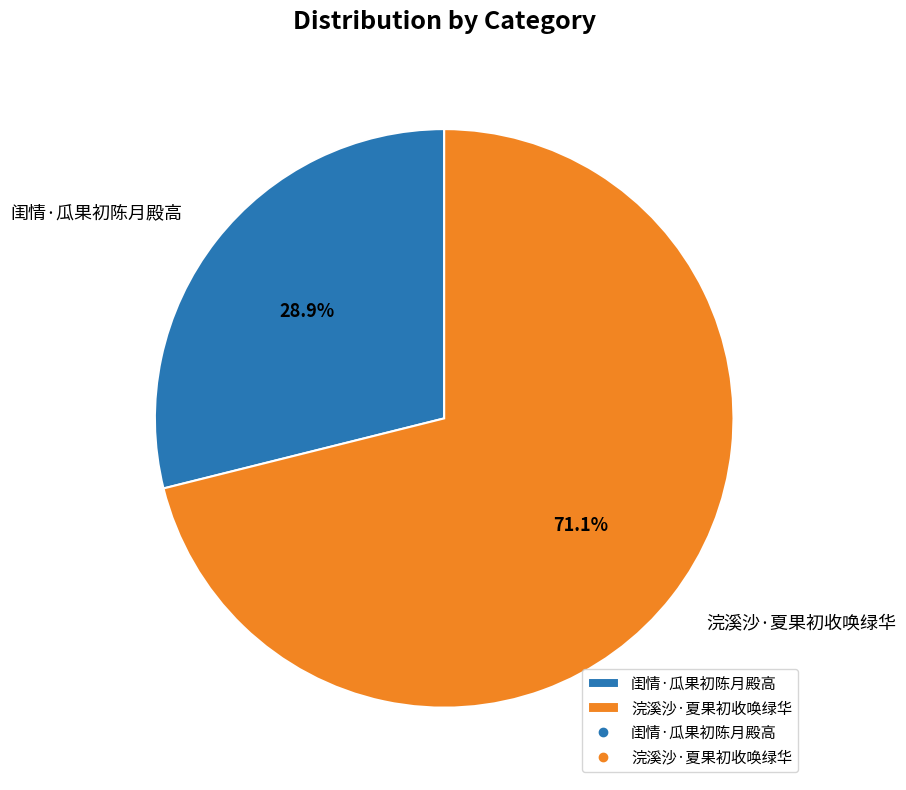

Rank the categories by value from highest to lowest.

浣溪沙·夏果初收唤绿华, 闺情·瓜果初陈月殿高